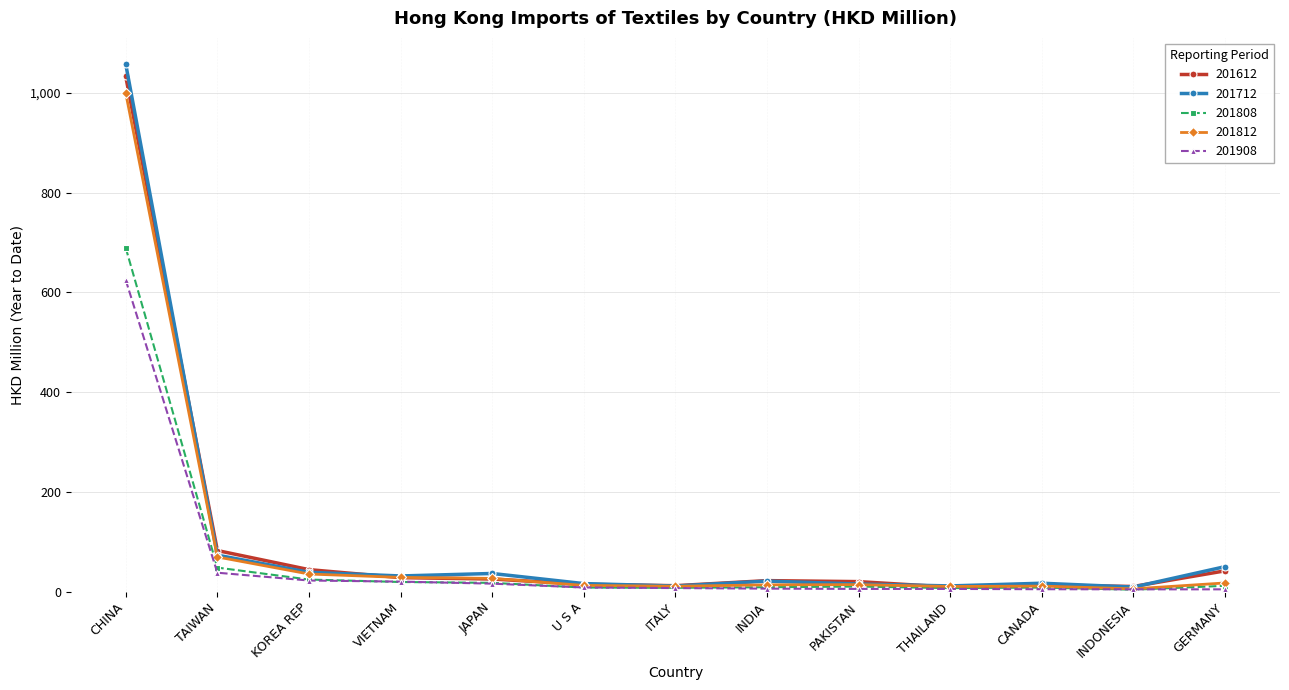

Which series has the largest range (max minus min)?

201712